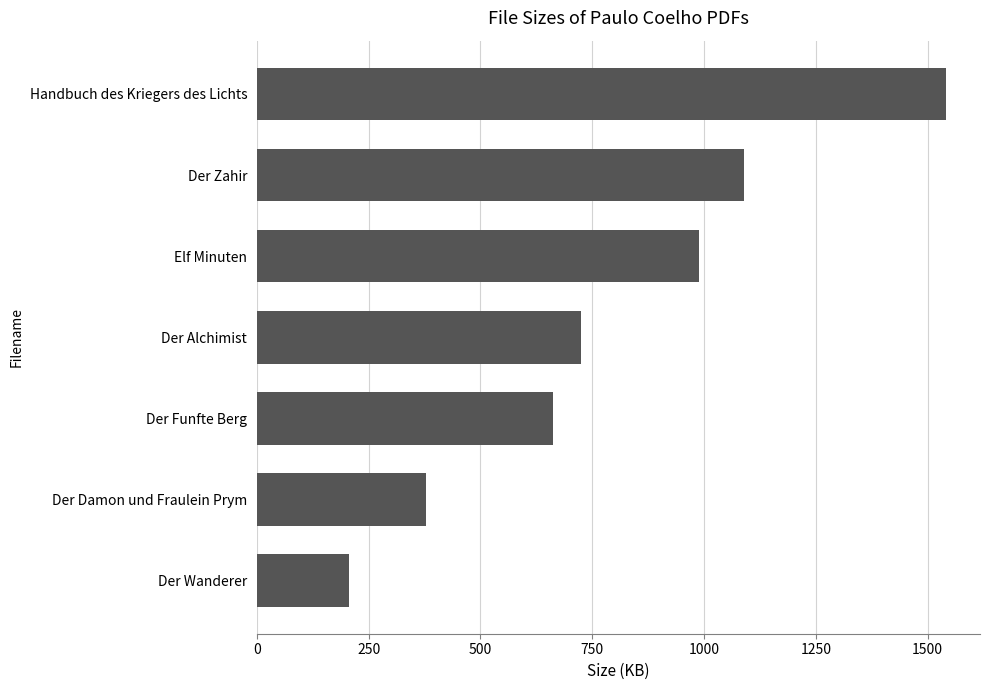

Reading top to bottom, what are all the values shown in this chart?

1540.0	1090.0	988.6	725.2	662.5	377.6	206.5